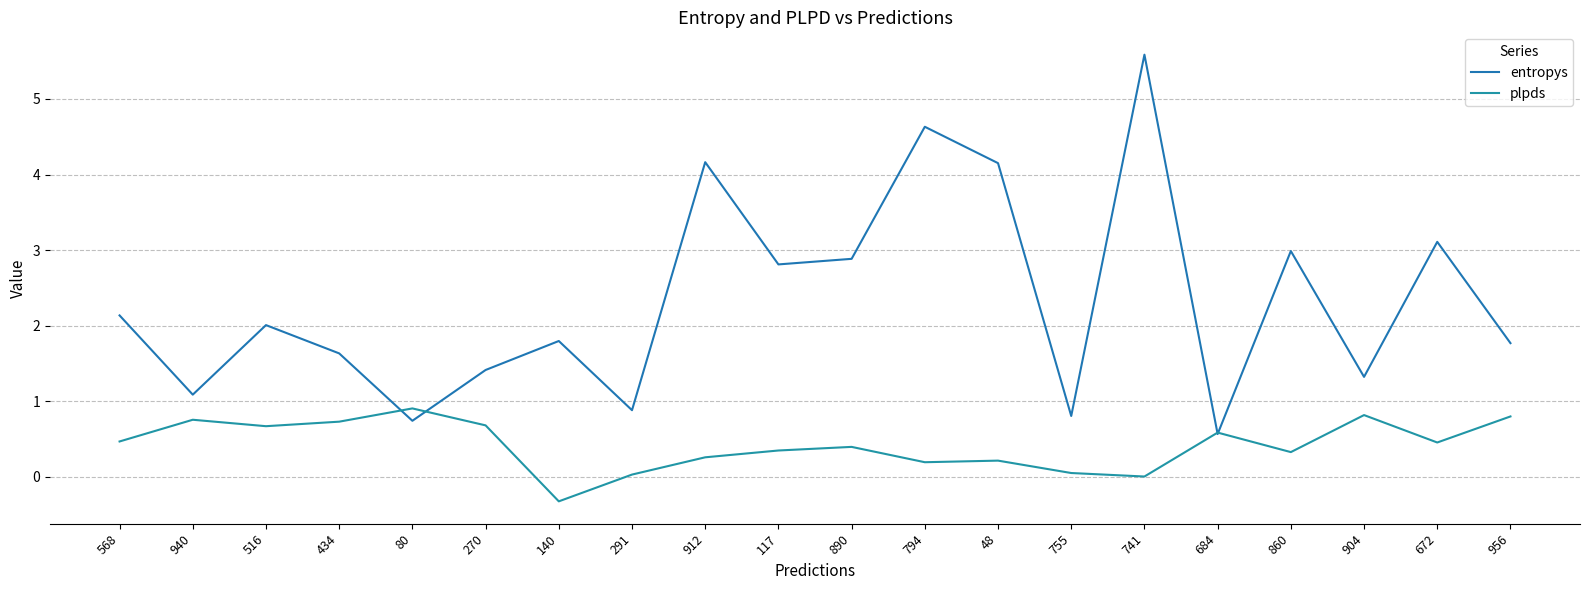

What value does the entropys series have at 117?

2.8